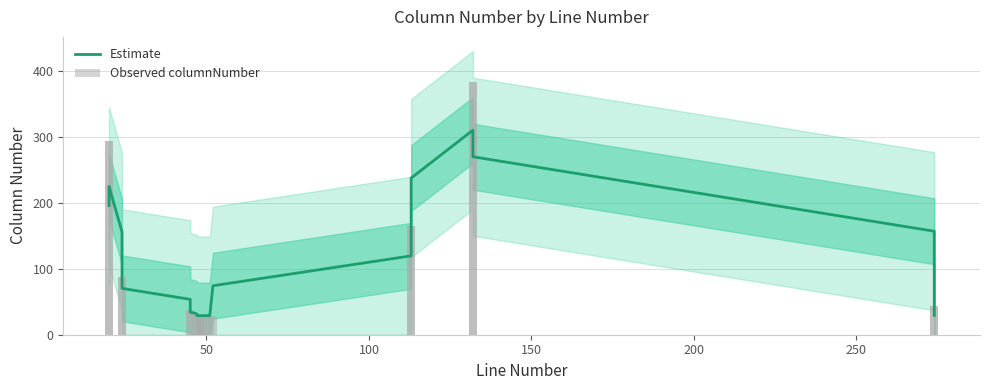

What is the average value of the Observed columnNumber series?

112.6